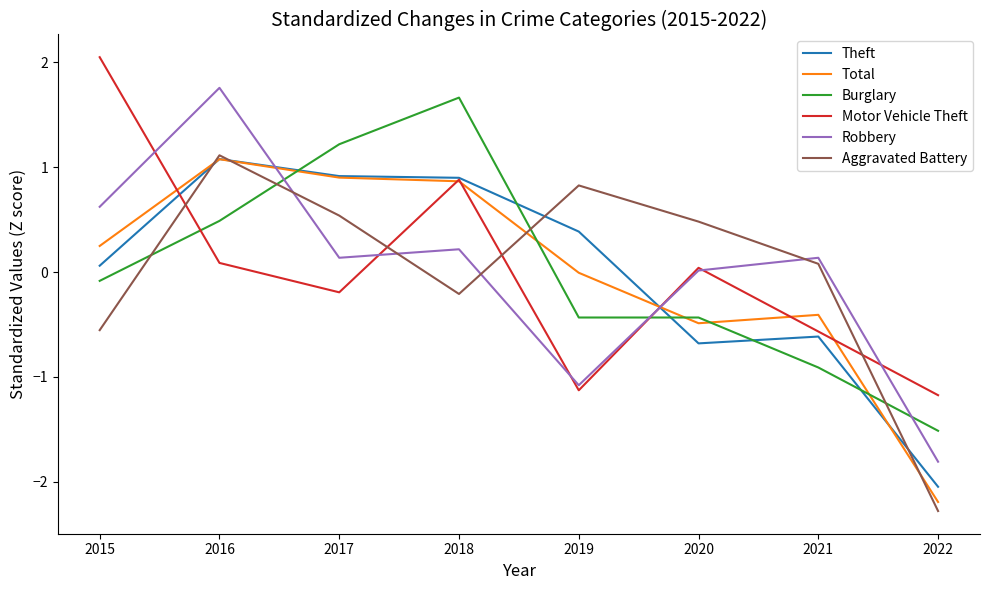

Where is Total nearest to the value 0?

2019